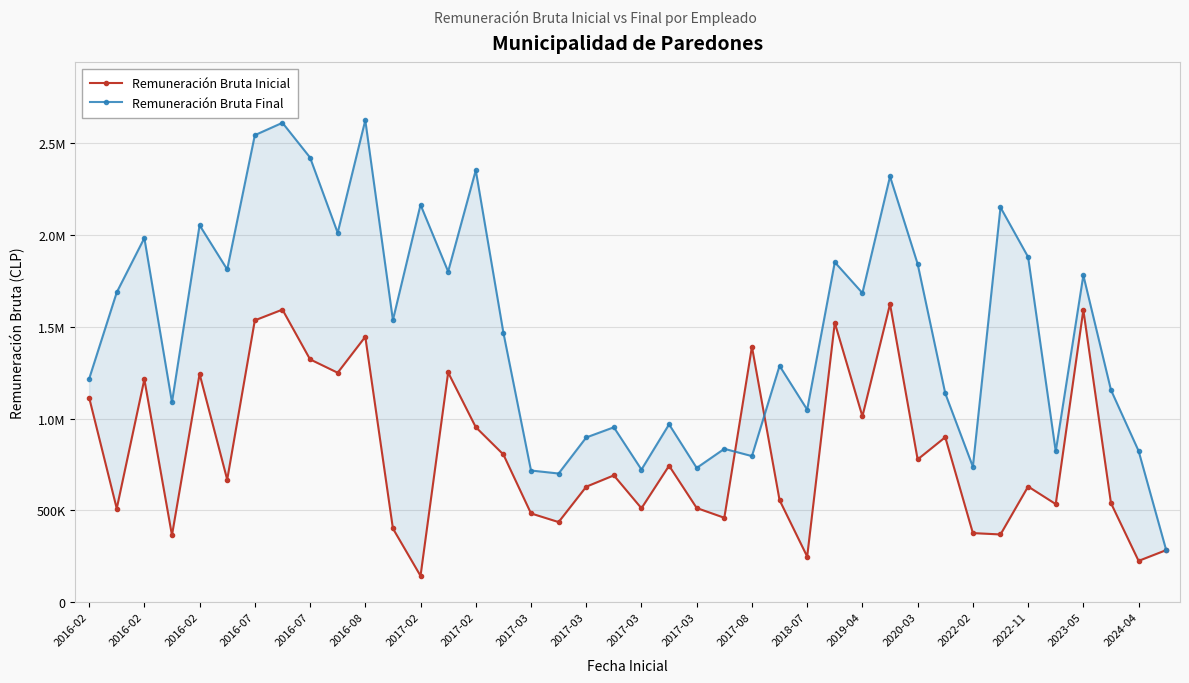

Where is Remuneración Bruta Inicial nearest to the value 883186?

31